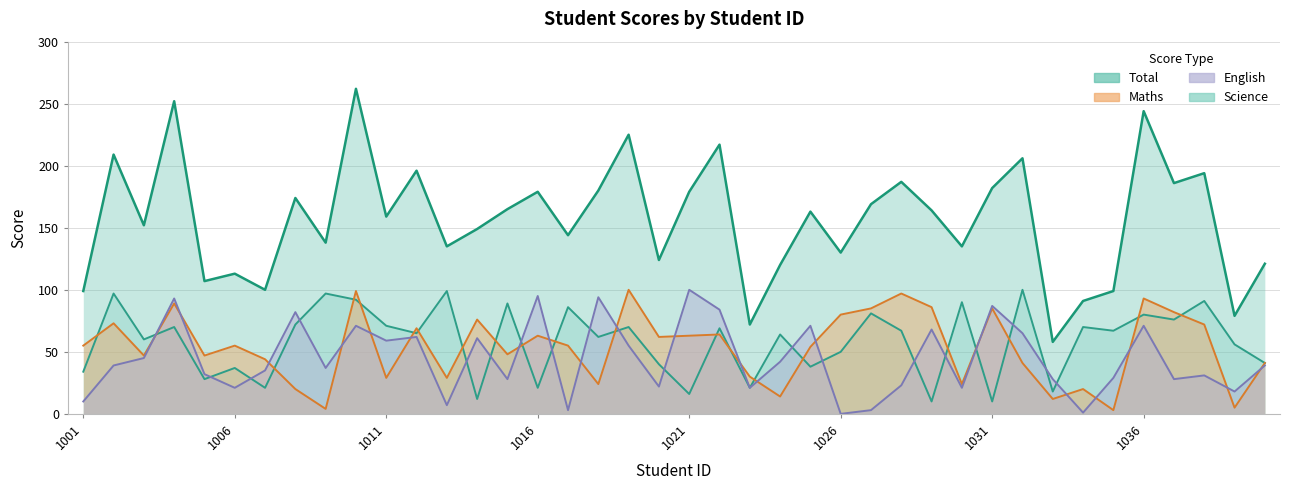

At 1015, list the series in order from largest to smallest.

Total, Science, Maths, English